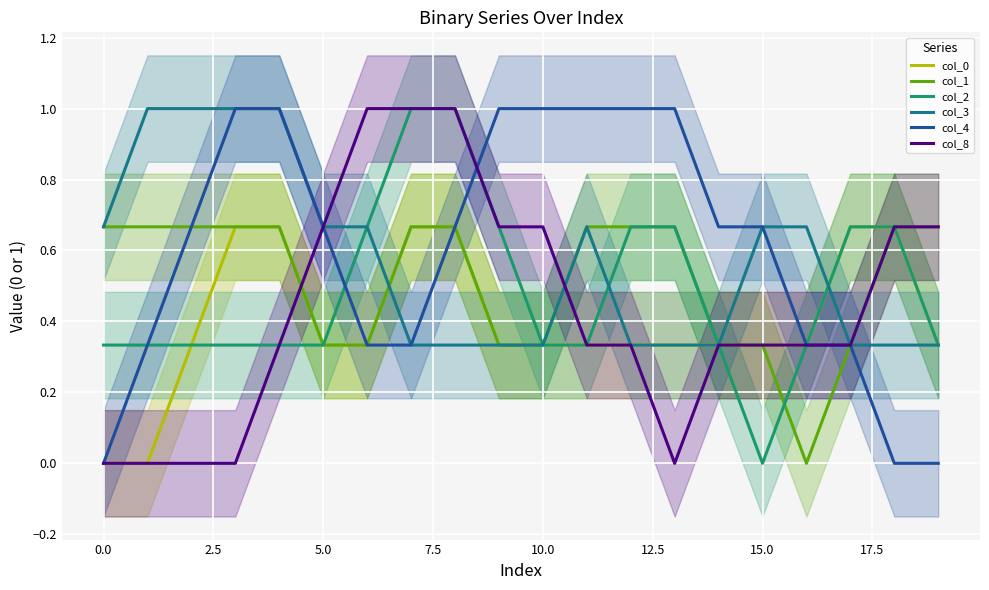

How many lines are shown in the chart?

6